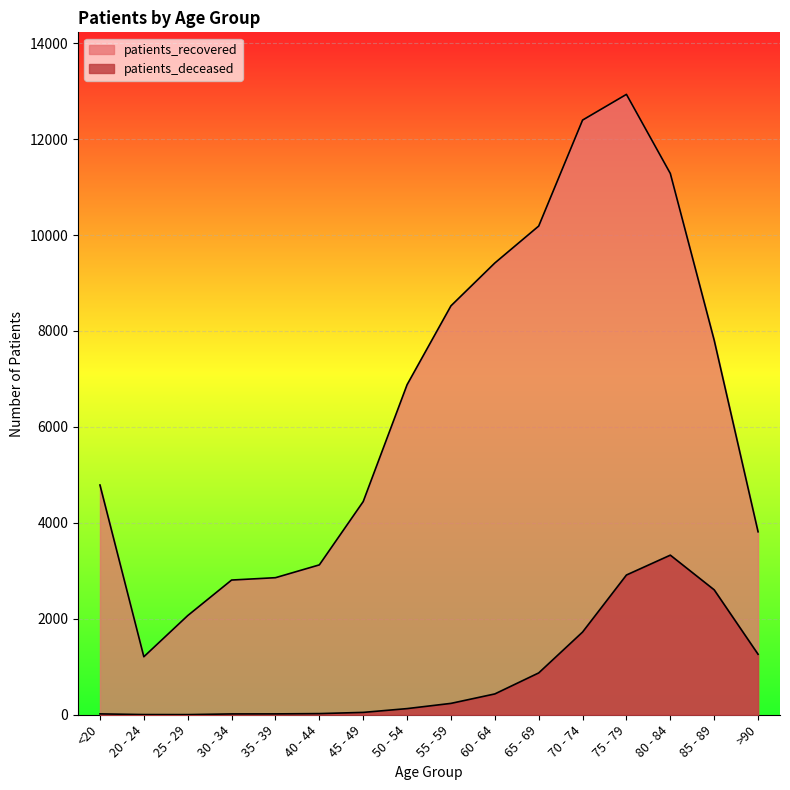

What is the average value of the patients_recovered series?

6534